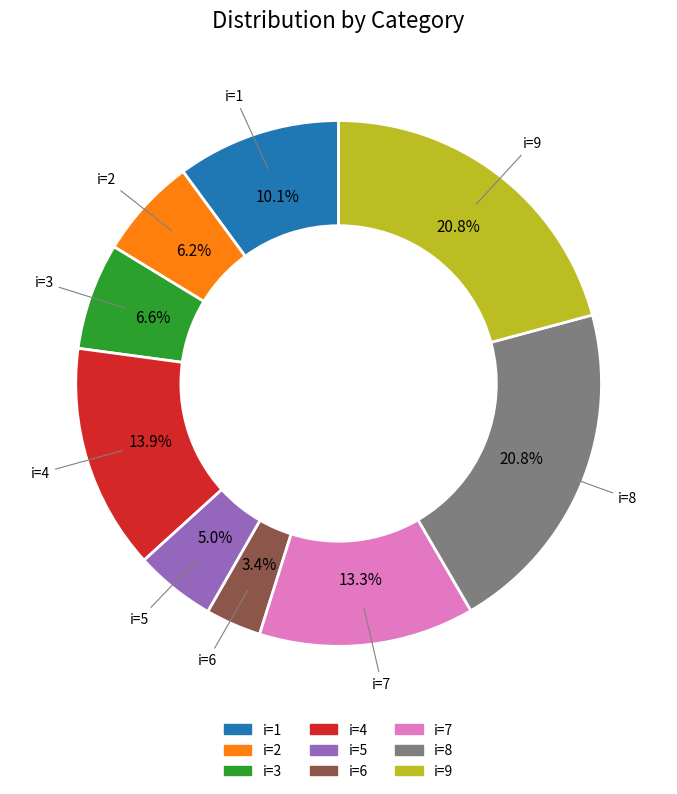

Is there any slice that represents more than half of the pie?

No